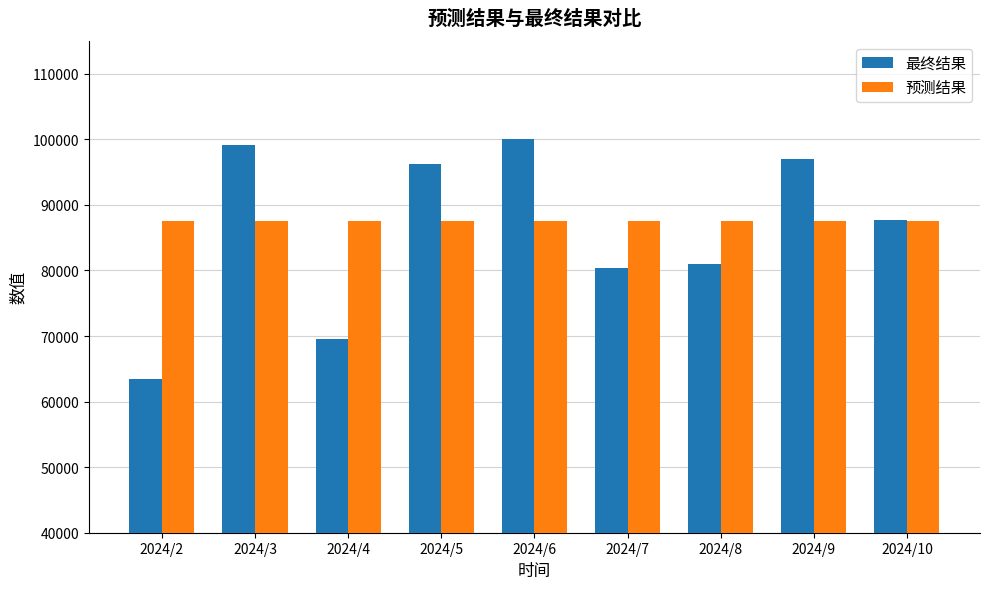

What is the average value of the 预测结果 series?

87541.9